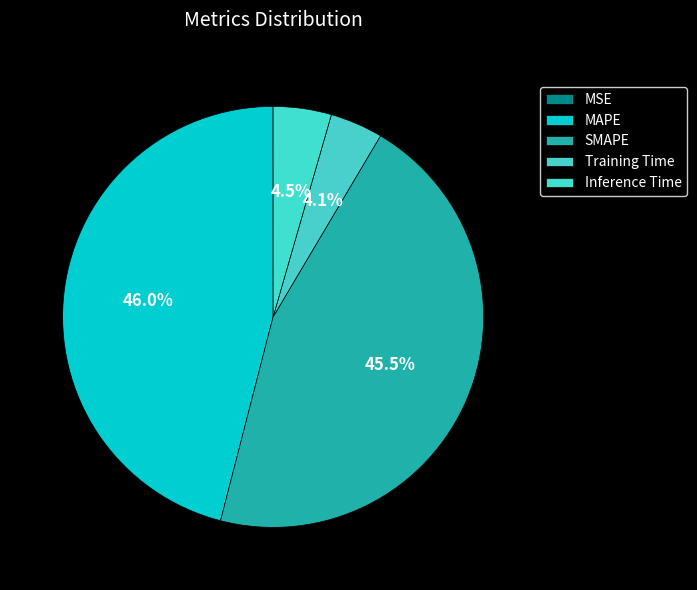

Does Inference Time represent more than half of the total?

No